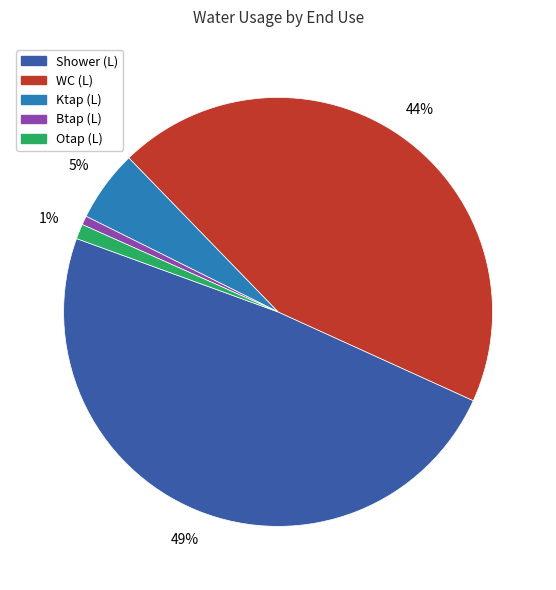

Do WC (L) and Otap (L) together represent more than half of the pie?

No